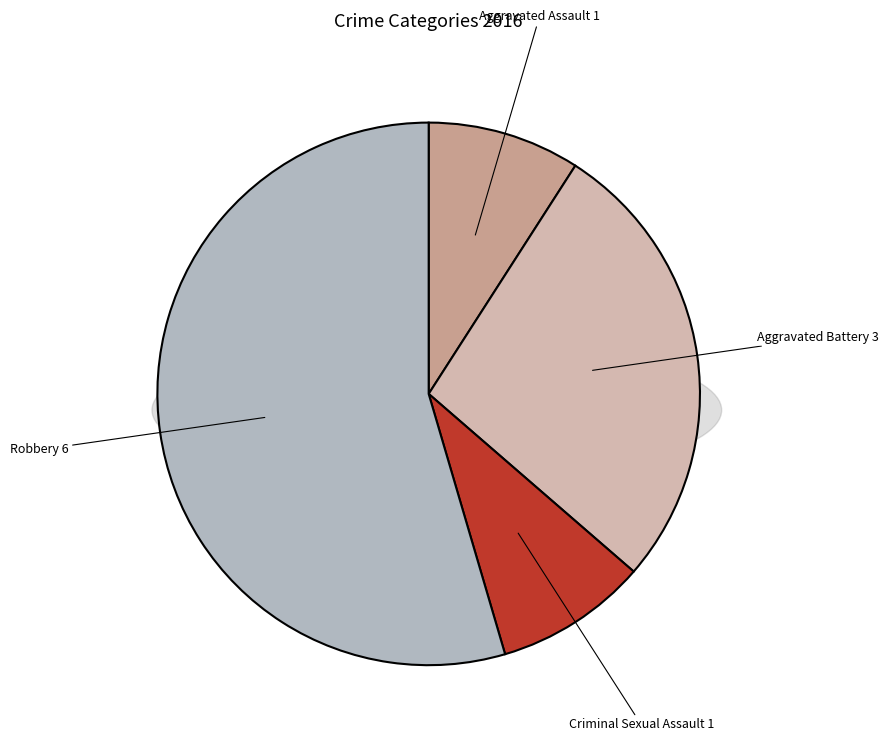

To the nearest percent, what portion does Robbery represent?

55%